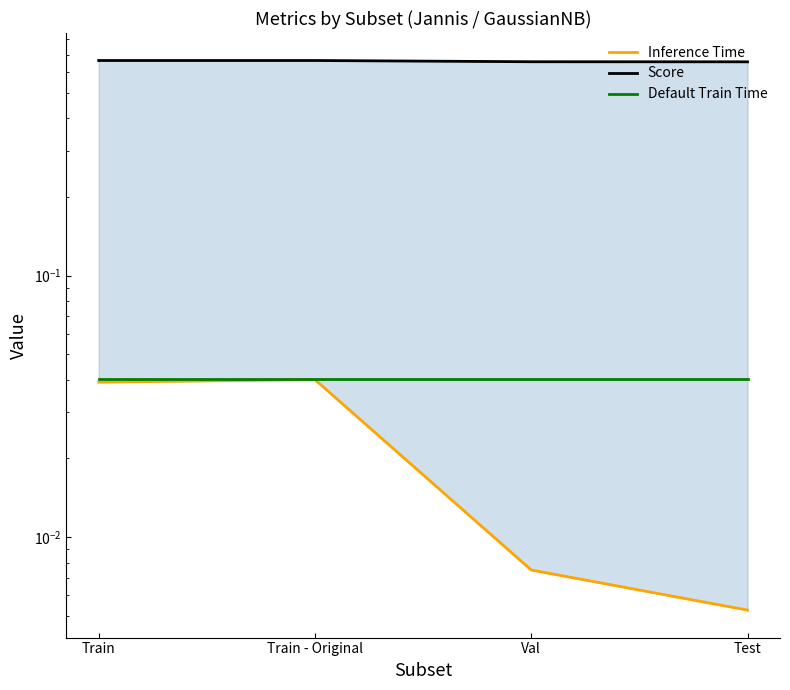

The value of Inference Time at Train - Original is 0.0. True or false?

False